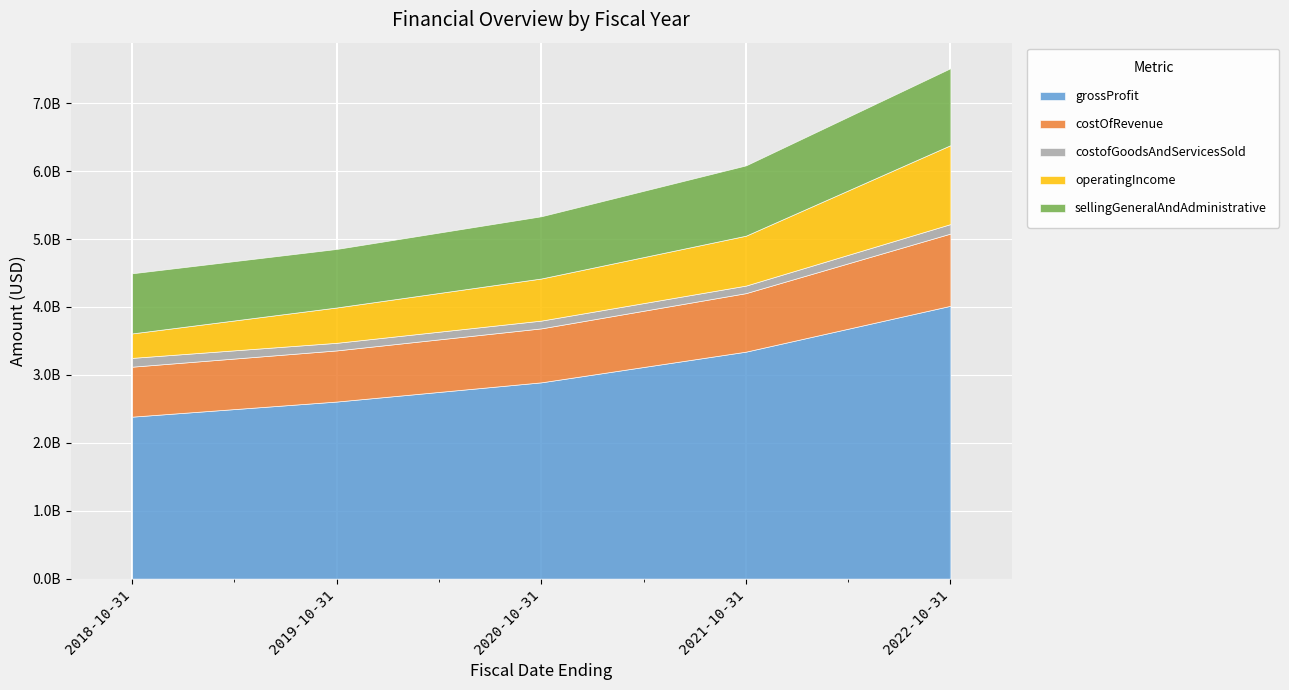

How many intersections are there between sellingGeneralAndAdministrative and operatingIncome?

1